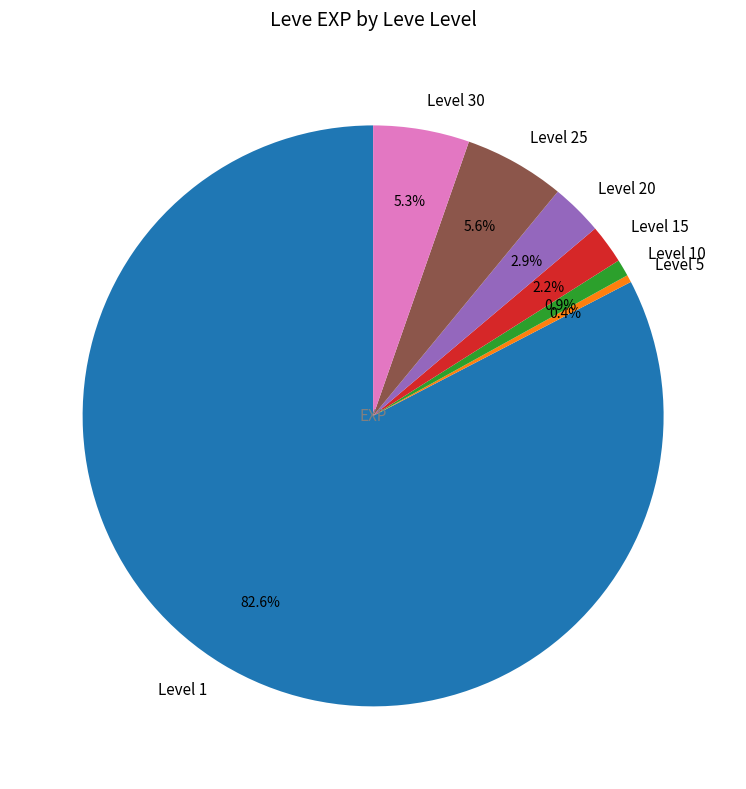

Which has a higher value, Level 25 or Level 5?

Level 25